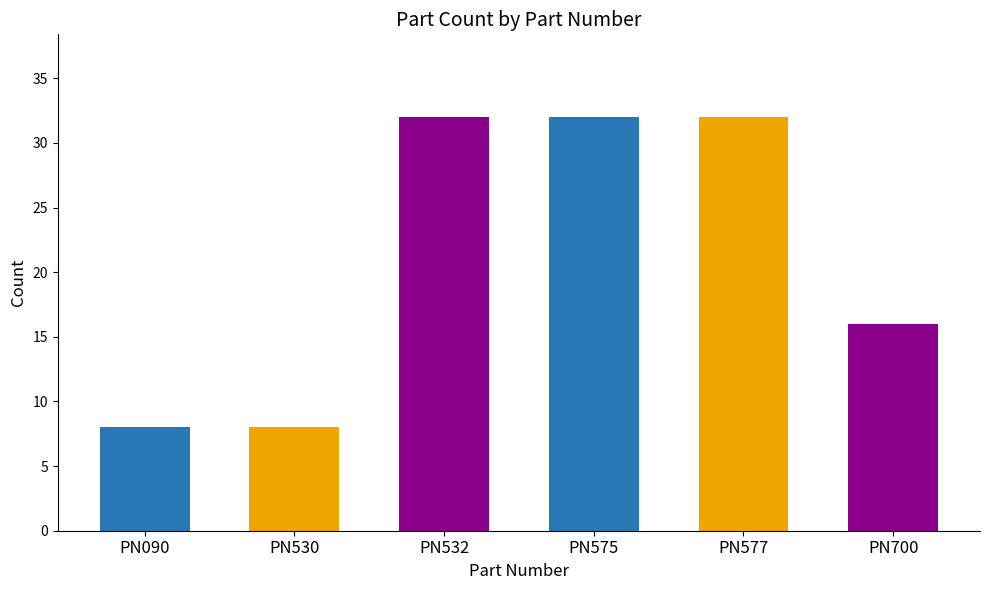

Which has a higher value, PN700 or PN090?

PN700